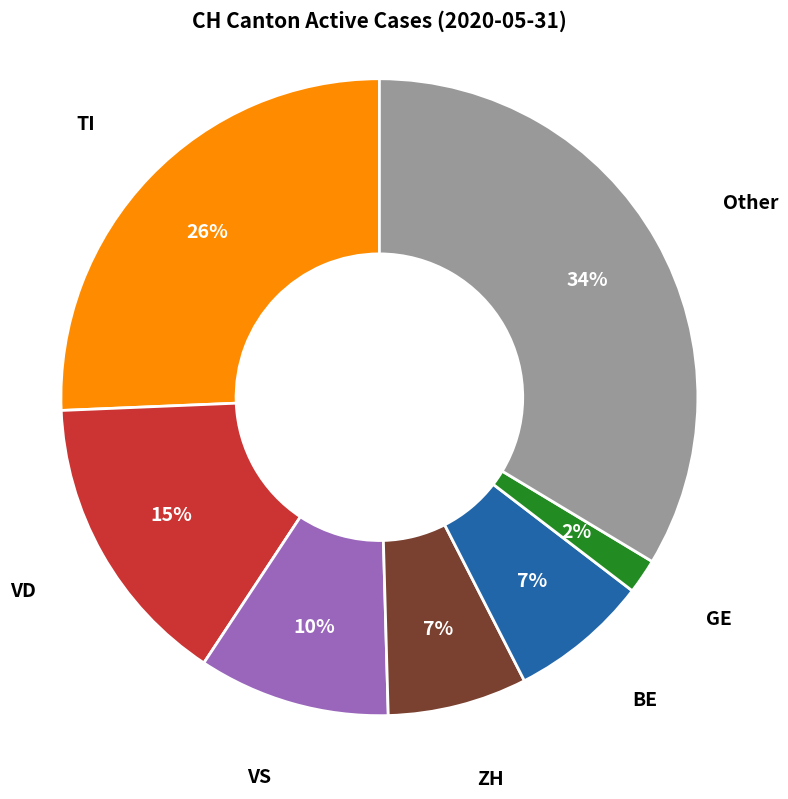

Is there any slice that represents more than half of the pie?

No